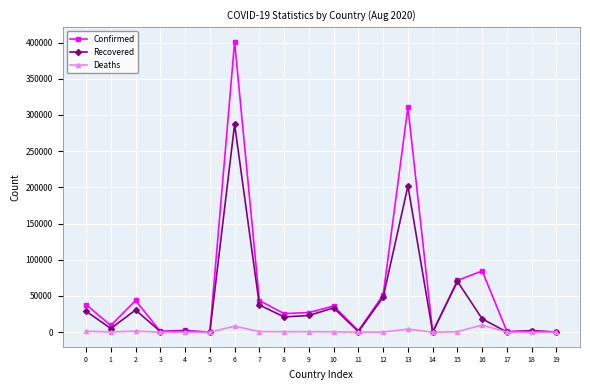

Which series has the largest range (max minus min)?

Confirmed